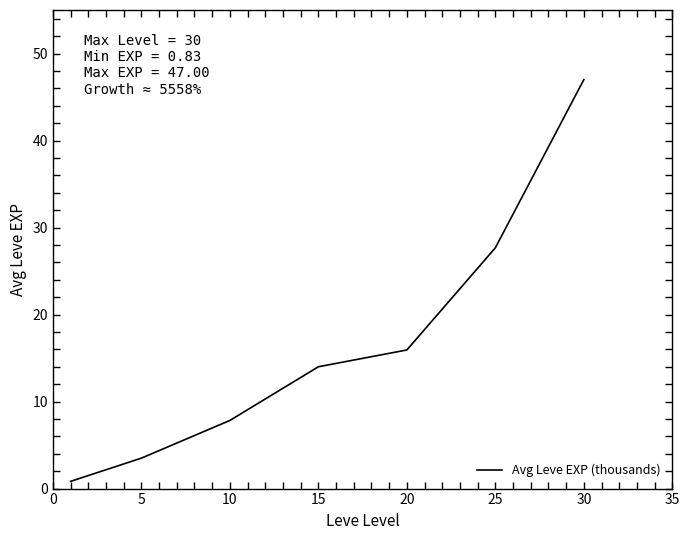

What is the sum of all values?

116.8